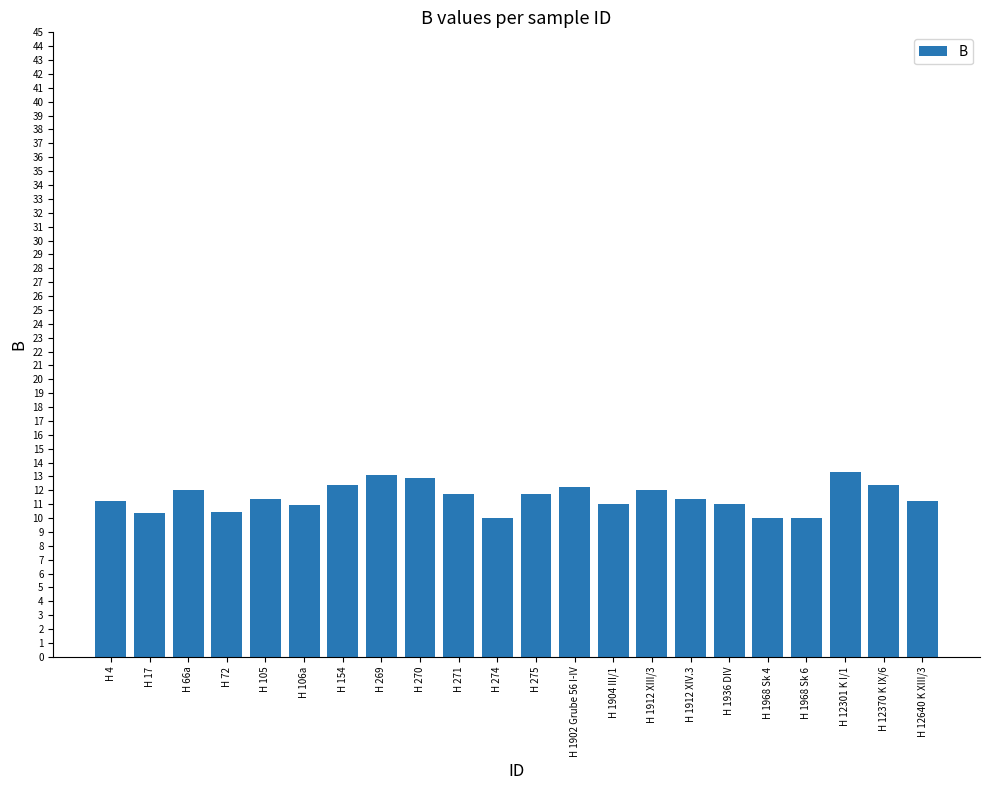

What is the change in value from H 271 to H 1902 Grube 56 I-IV?

+0.6